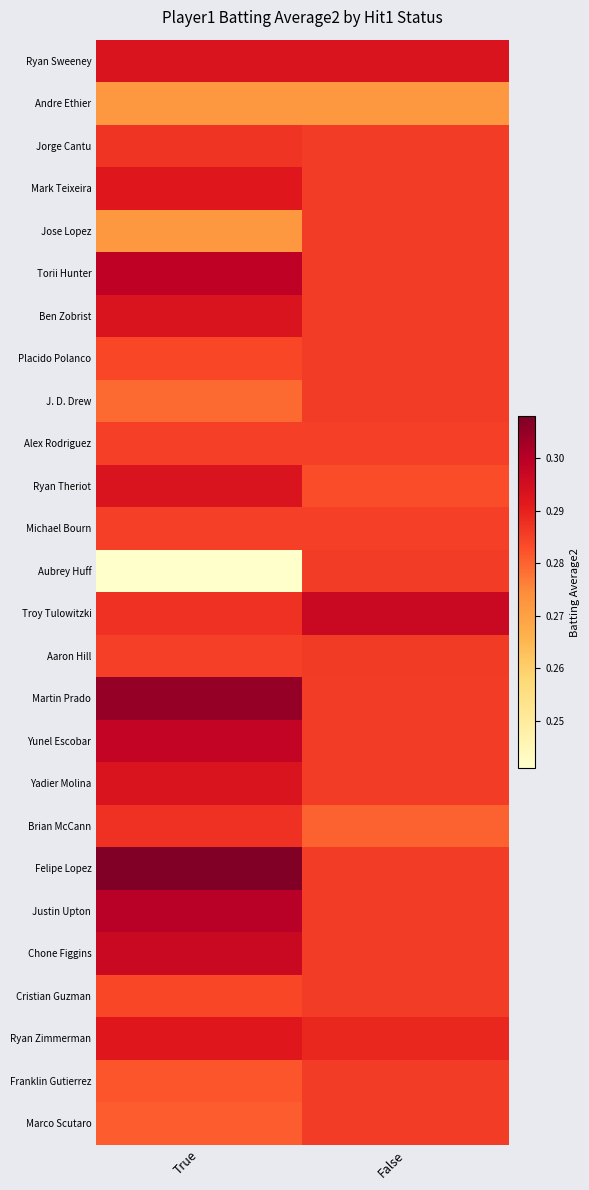

How many categories are shown in the chart?

2